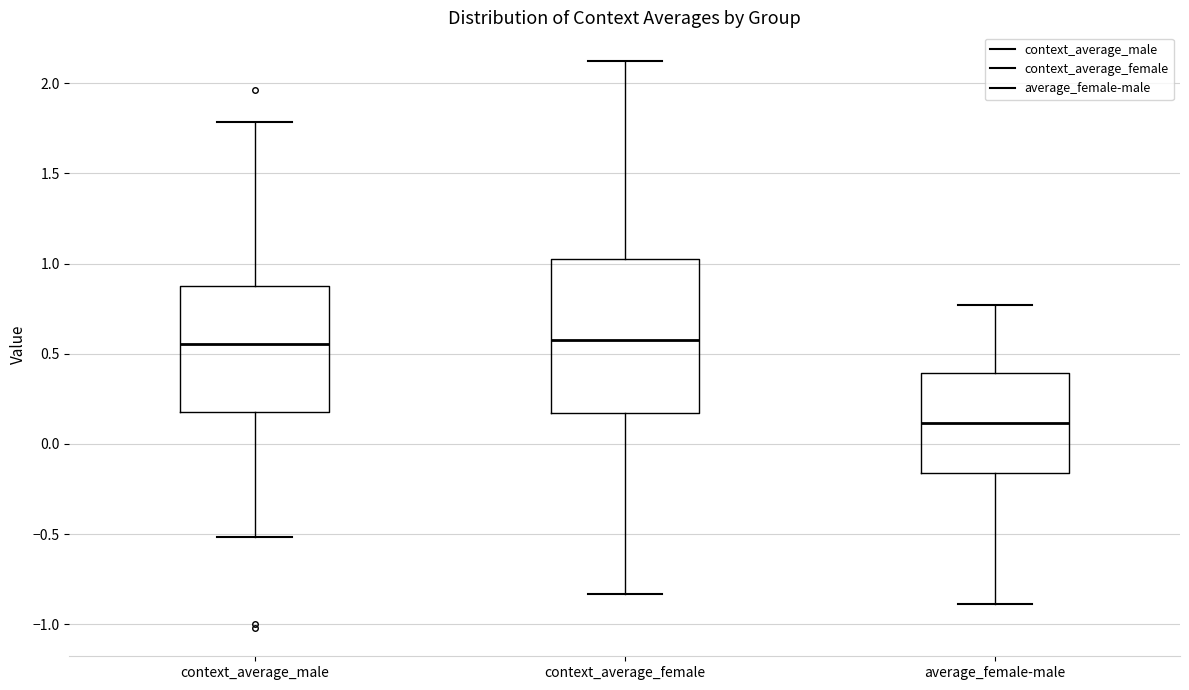

Reading left to right, read every box against the y-axis: the position of its median line, the range the box covers, and the ends of its whiskers. The values are not printed on the chart, so give them approximately, as read against the axis.

context_average_male: median 0.55, box 0.20 to 0.90, whiskers -0.50 to 1.80
context_average_female: median 0.60, box 0.15 to 1.05, whiskers -0.85 to 2.10
average_female-male: median 0.10, box -0.15 to 0.40, whiskers -0.90 to 0.75